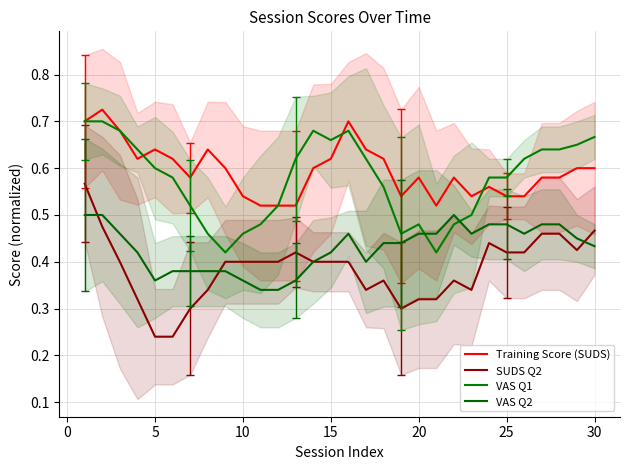

What are all the series names shown in the legend?

Training Score (SUDS), SUDS Q2, VAS Q1, VAS Q2